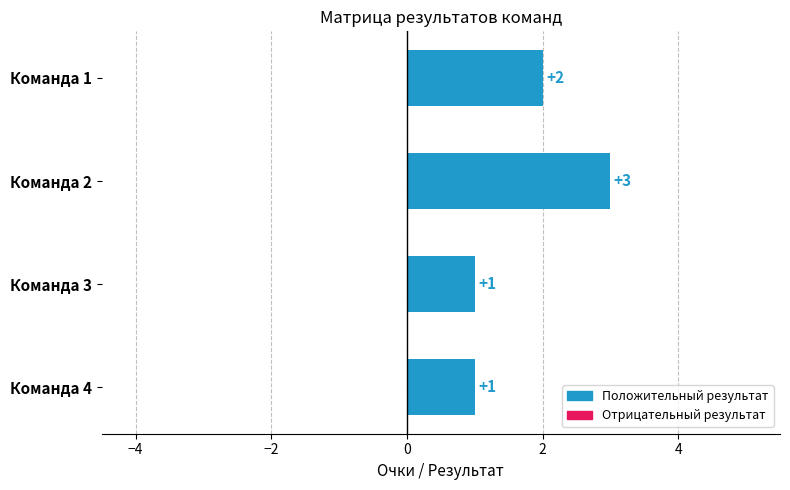

What is the value of the 1st bar from the top?

2